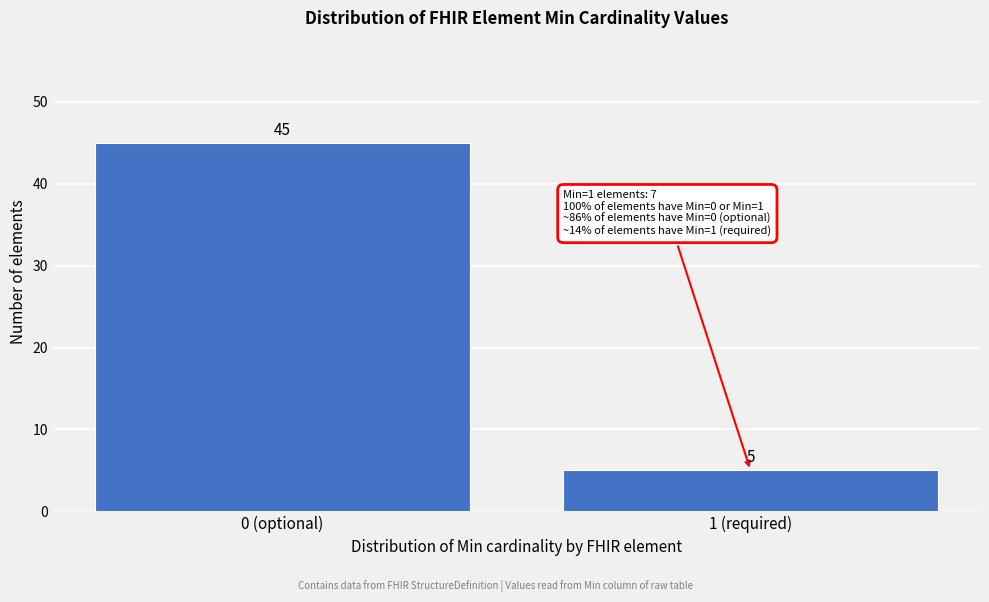

Reading left to right, list all the values displayed in this chart.

0 (optional)=45	1 (required)=5